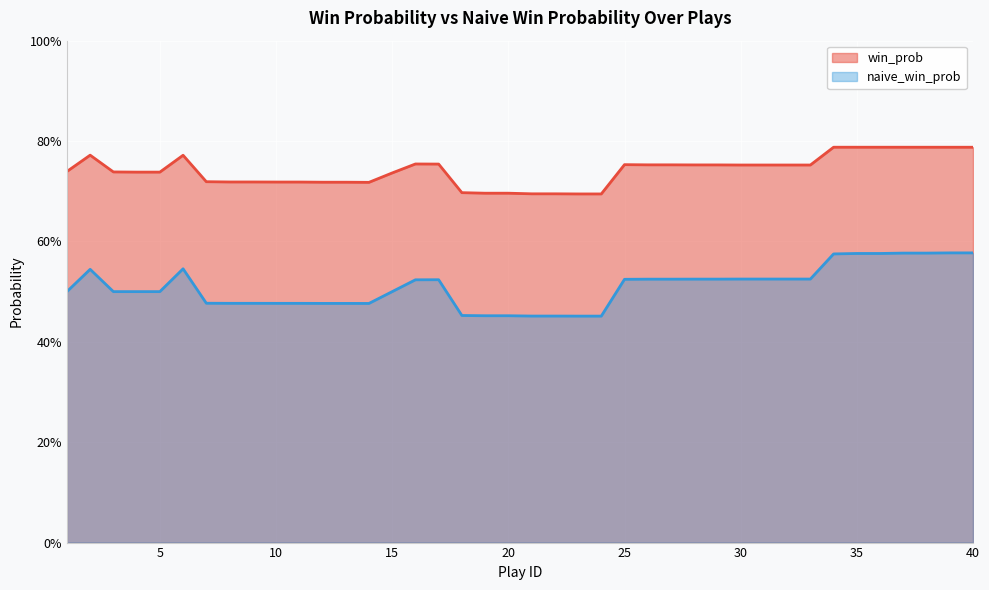

What is the average value of the win_prob series?

0.7